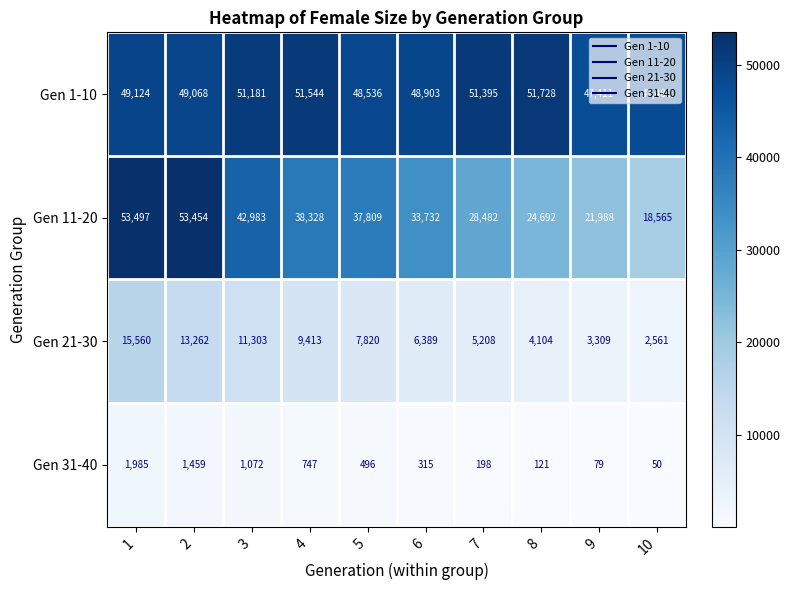

What is the difference between the maximum and second lowest values in the Gen 21-30 series?

12251